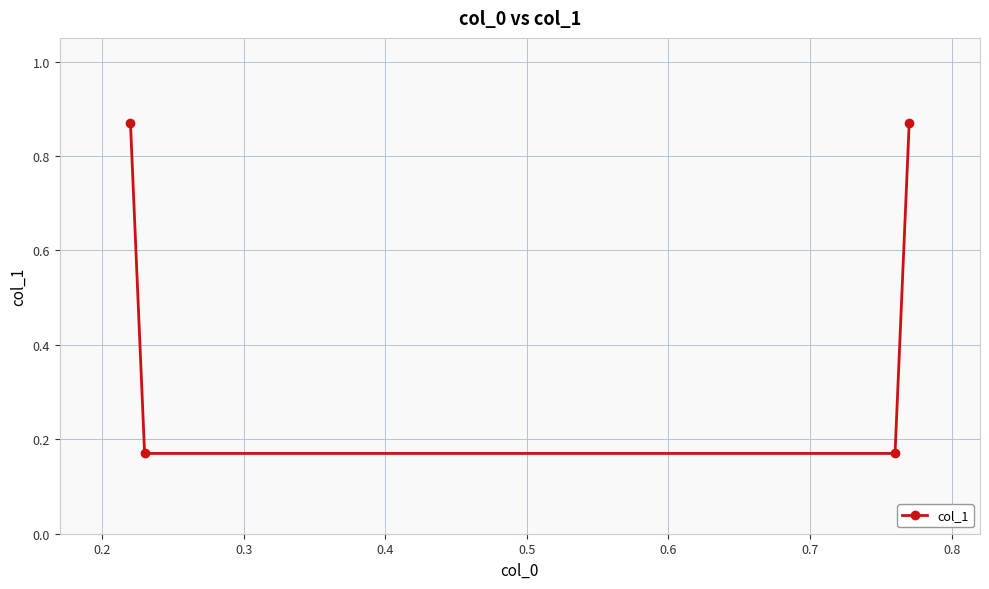

True or false: there are more than 0 points higher than both neighbors.

False